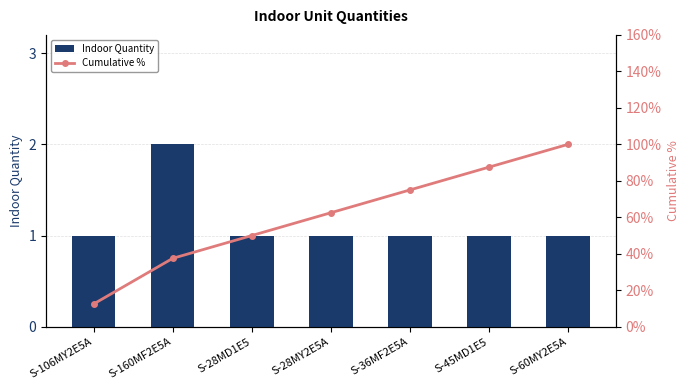

What value does the Cumulative % series have at S-28MY2E5A?

62.5